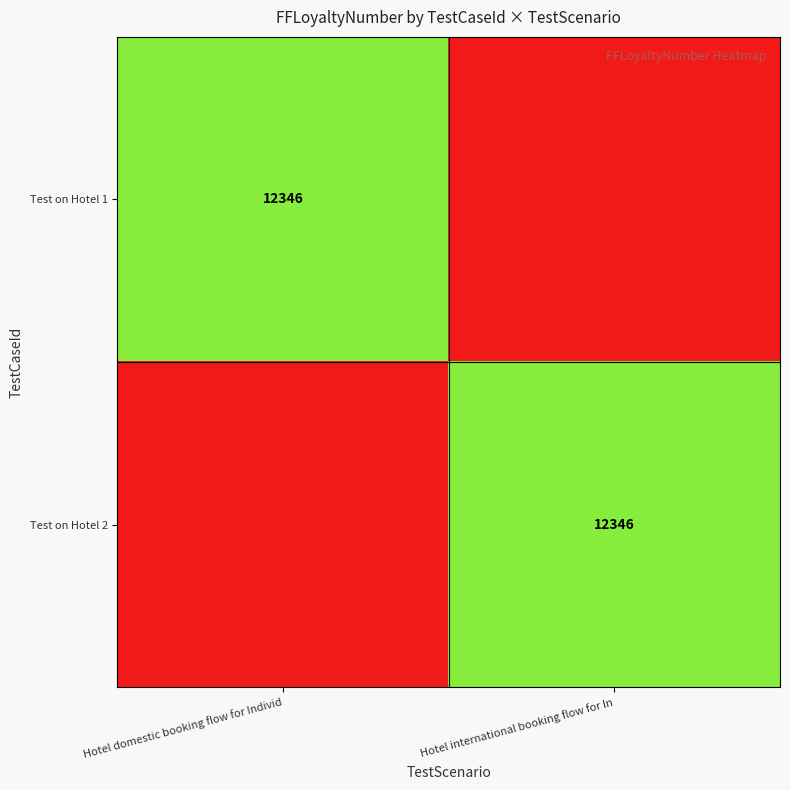

At how many categories does at least one series exceed 9006?

2